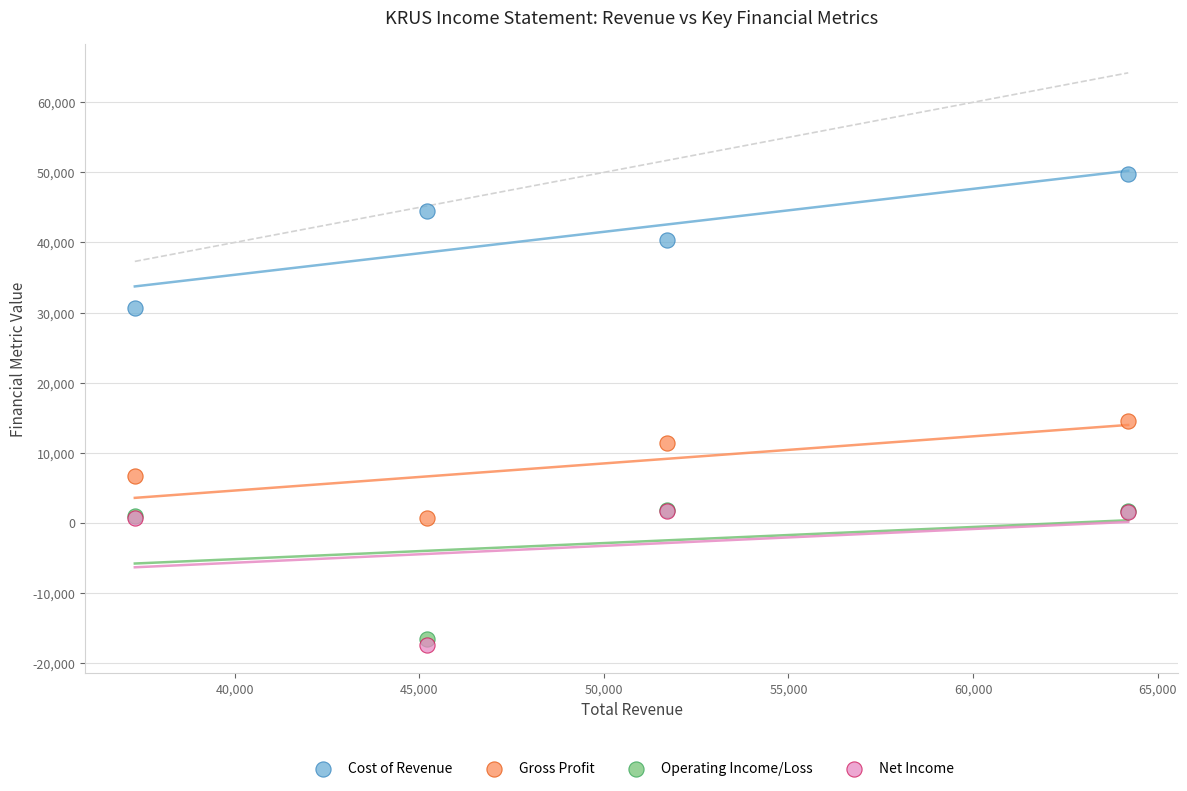

Which series contains the highest Y value?

Cost of Revenue